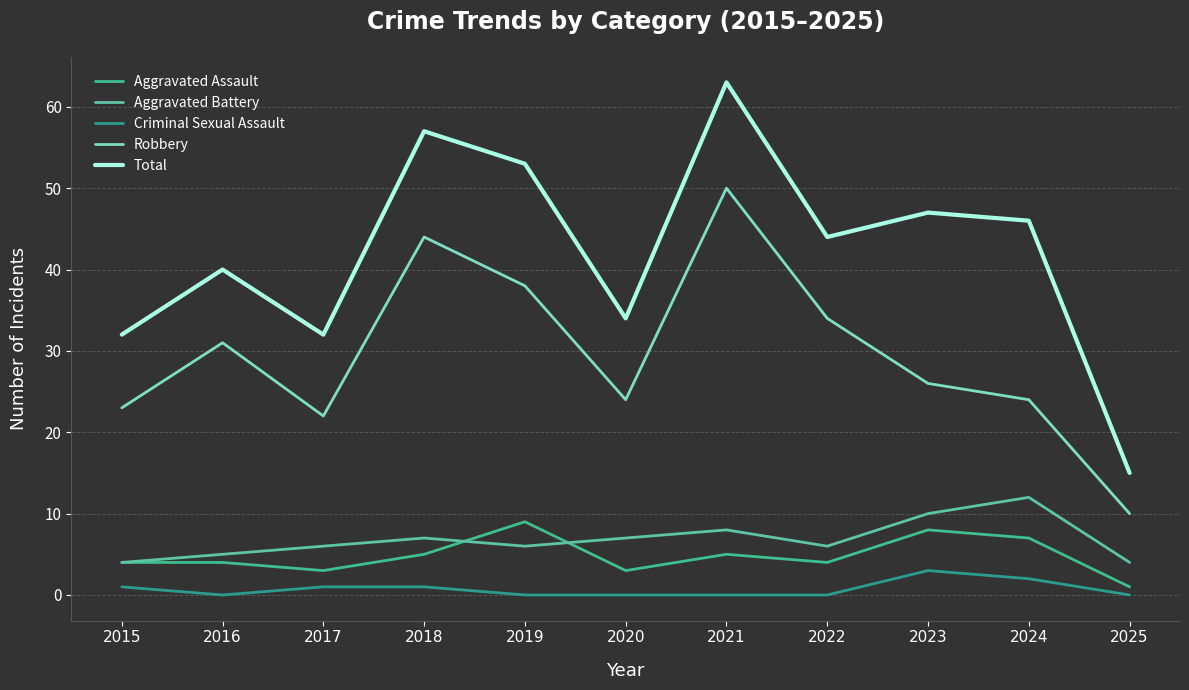

What is the spread (max minus min) of values at 2018?

56